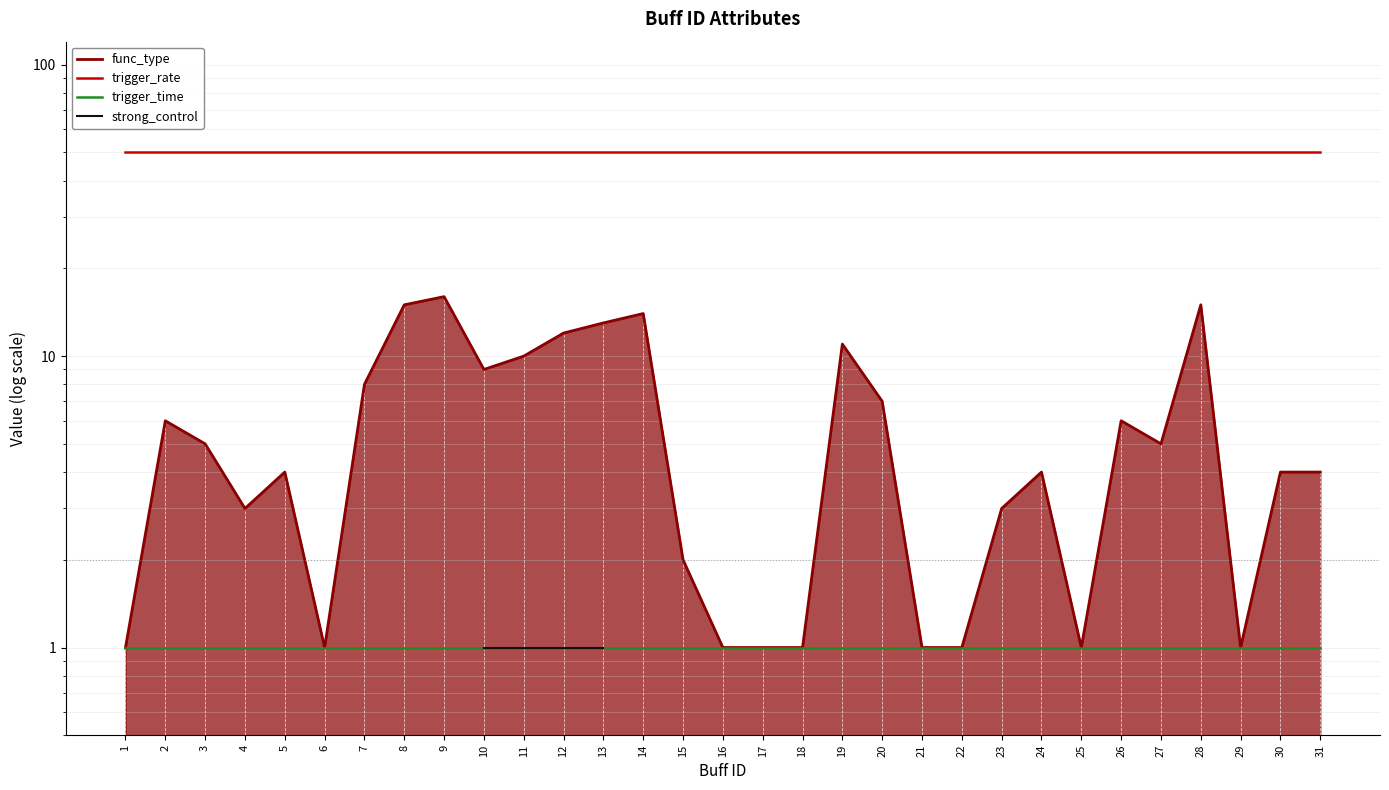

At which category does the chart reach its minimum across all series?

1